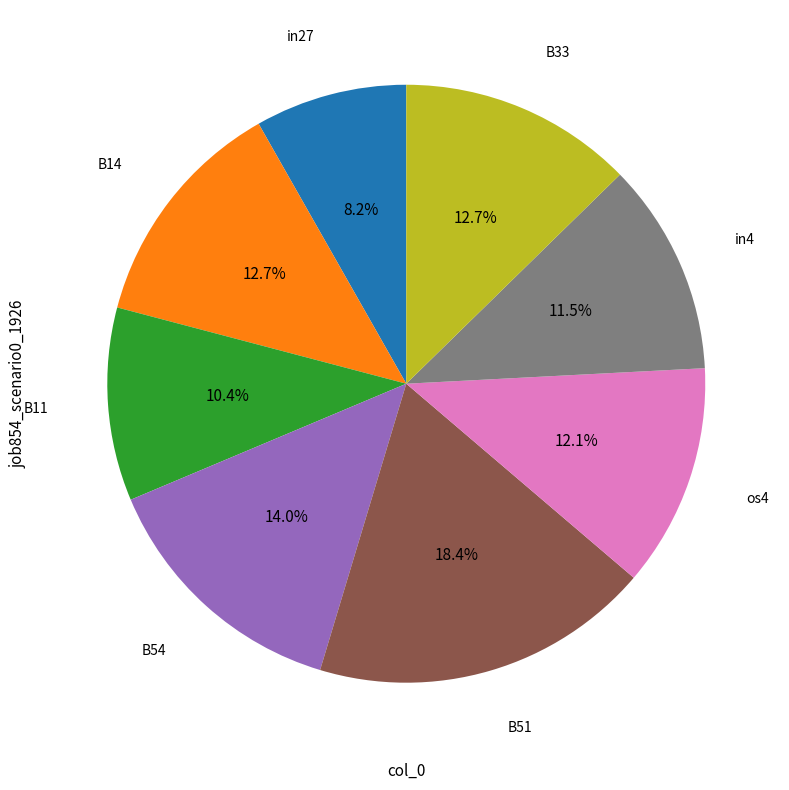

Which has a higher value, os4 or B14?

B14